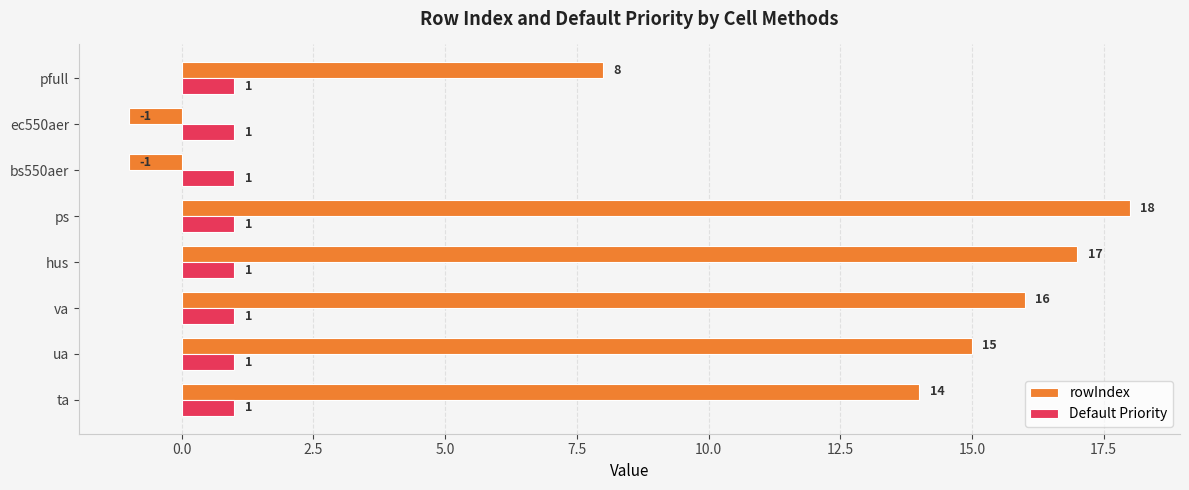

Which series has the largest range (max minus min)?

rowIndex